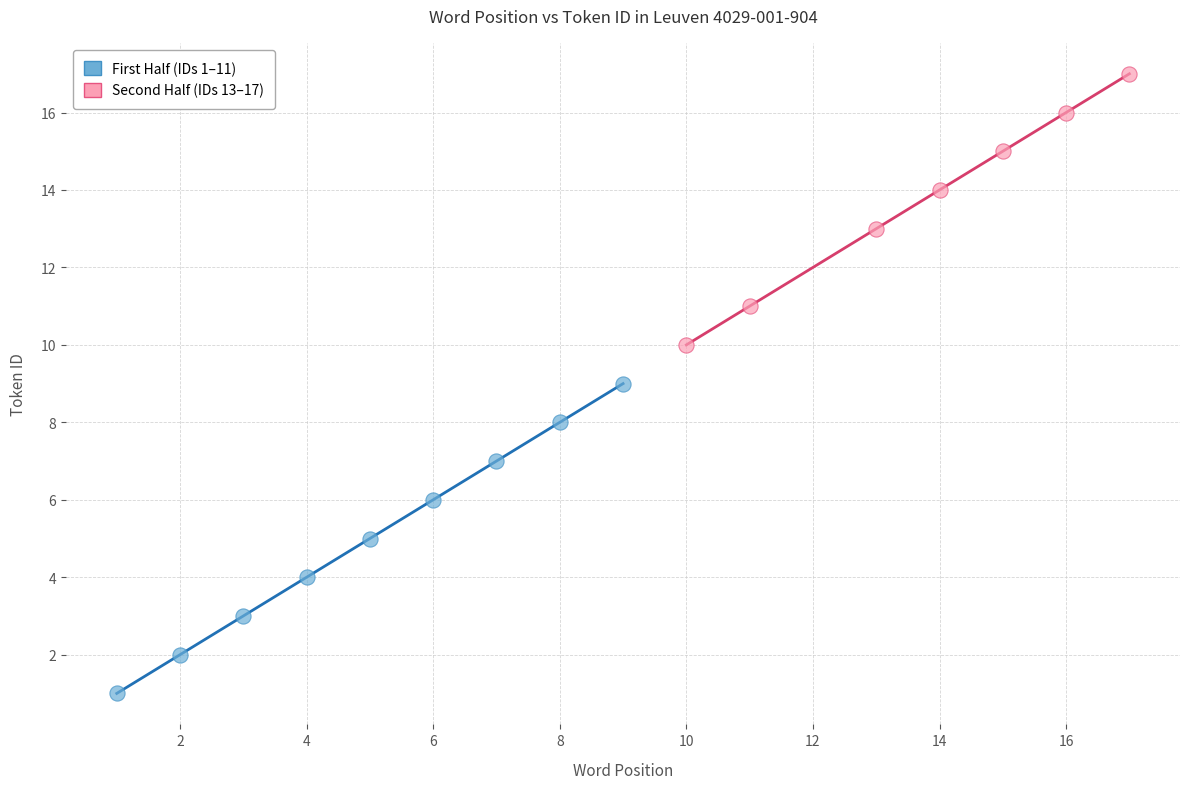

Which series contains the lowest Y value?

First Half (IDs 1–11)